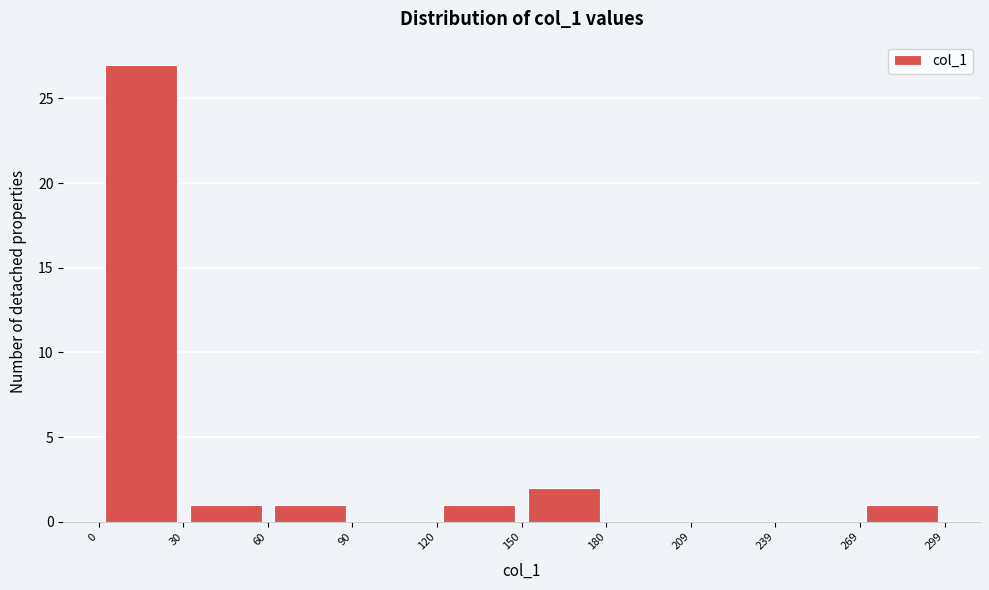

How tall is the bar that spans 120 to 150 on the x-axis? The values are not printed on the chart, so give them approximately, as read against the axis.

1